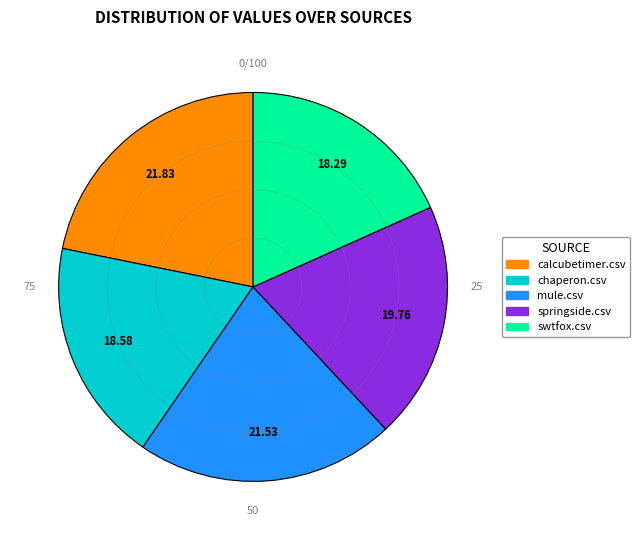

True or false: chaperon.csv accounts for 25% of the total.

False